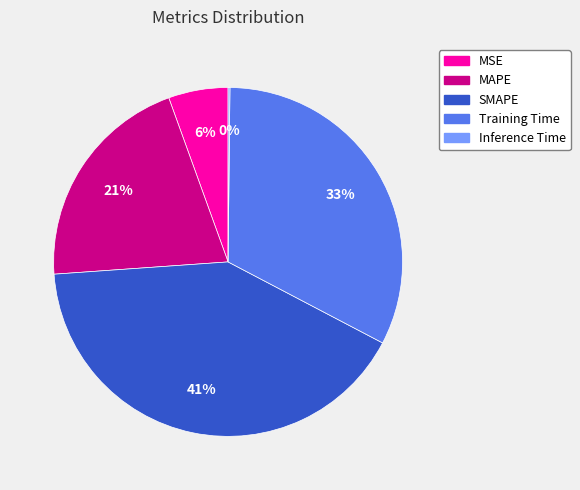

To the nearest percent, what is the difference between the largest and smallest slice percentages?

41%